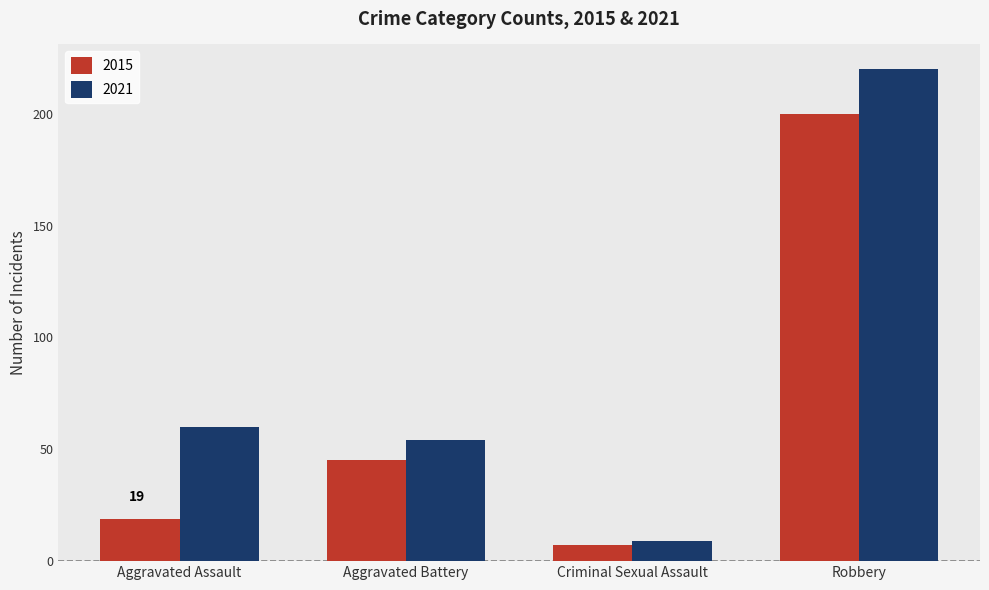

Which series has the widest spread of values?

2021